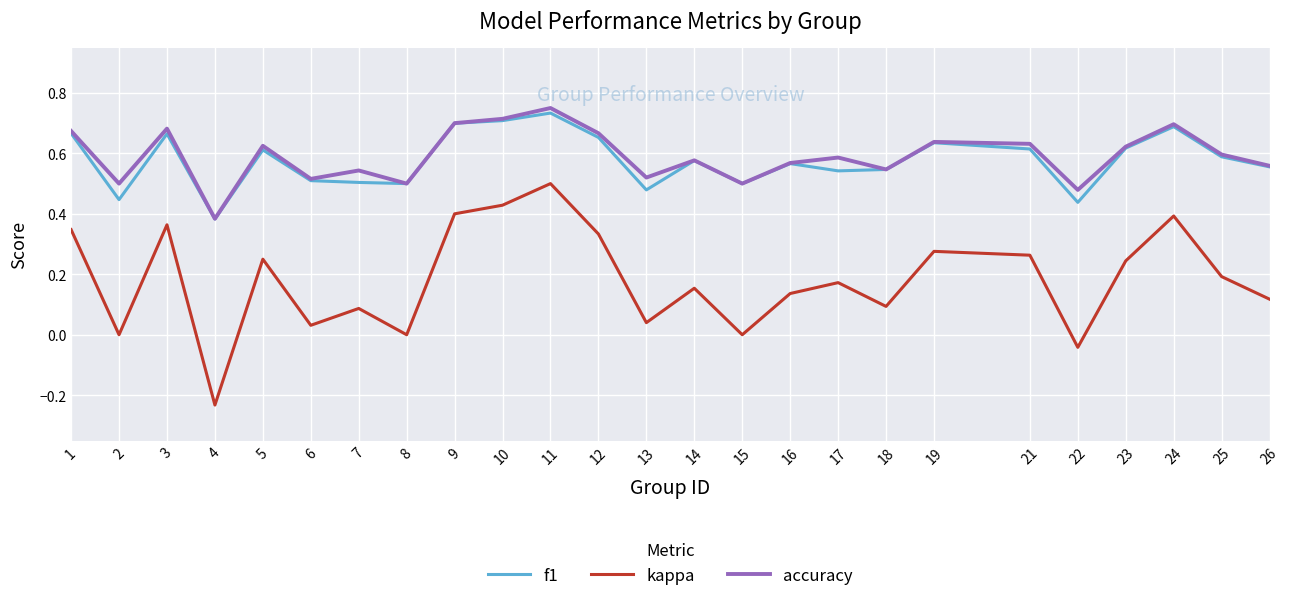

Is the value of kappa at 6 greater than the value of accuracy at 6?

No